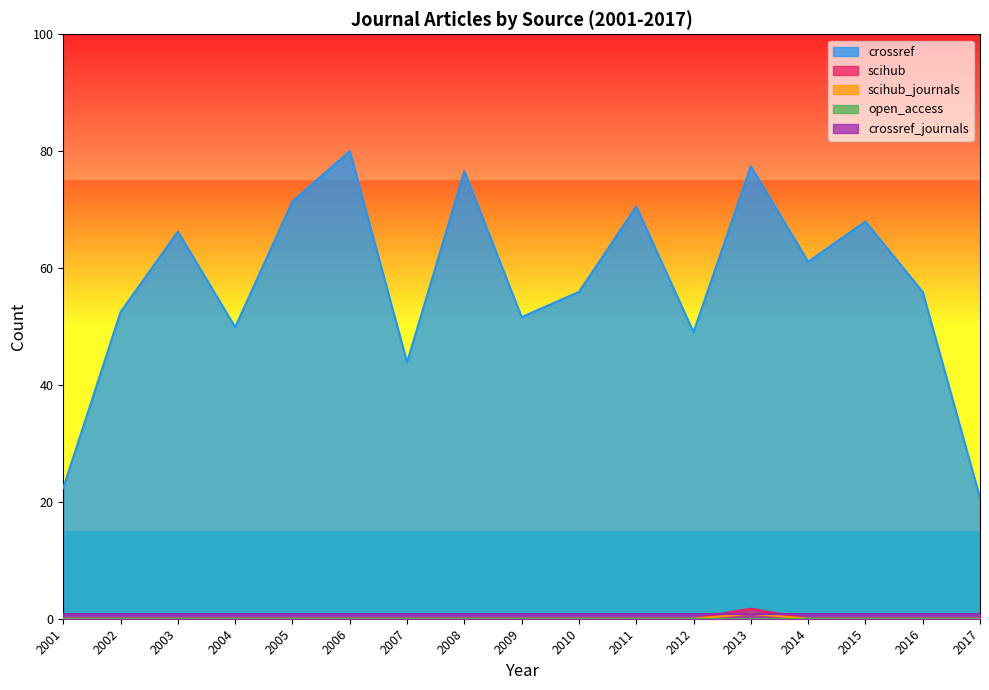

How many distinct data groups are displayed?

5